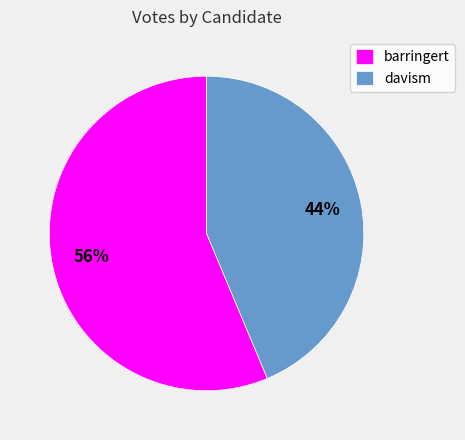

What is the majority slice?

barringert